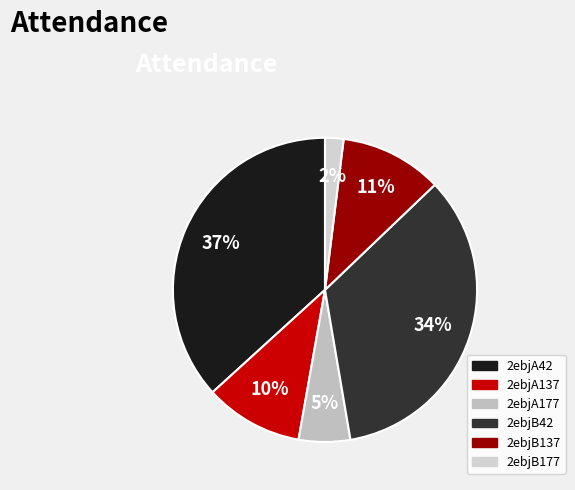

Which category has the smallest portion of the pie?

2ebjB177